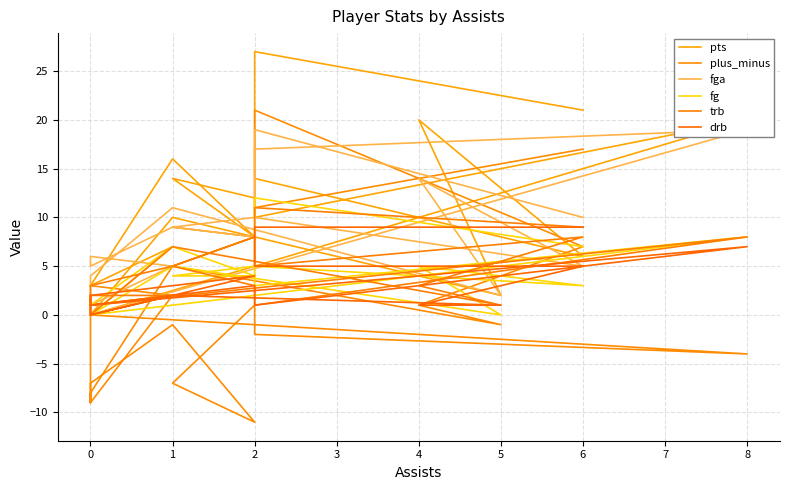

How many series are shown in this chart?

6